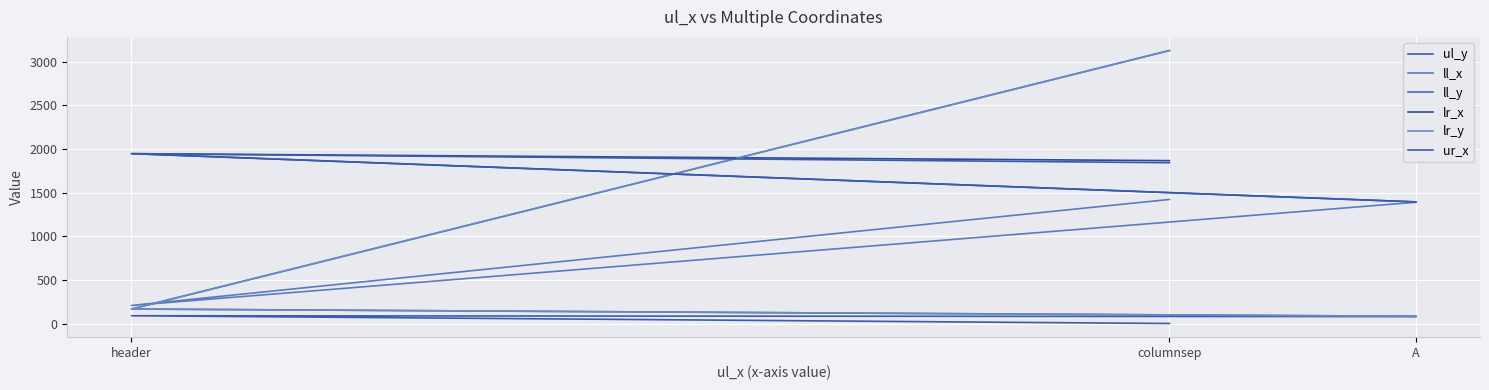

At which label does ll_x first exceed 1390?

columnsep